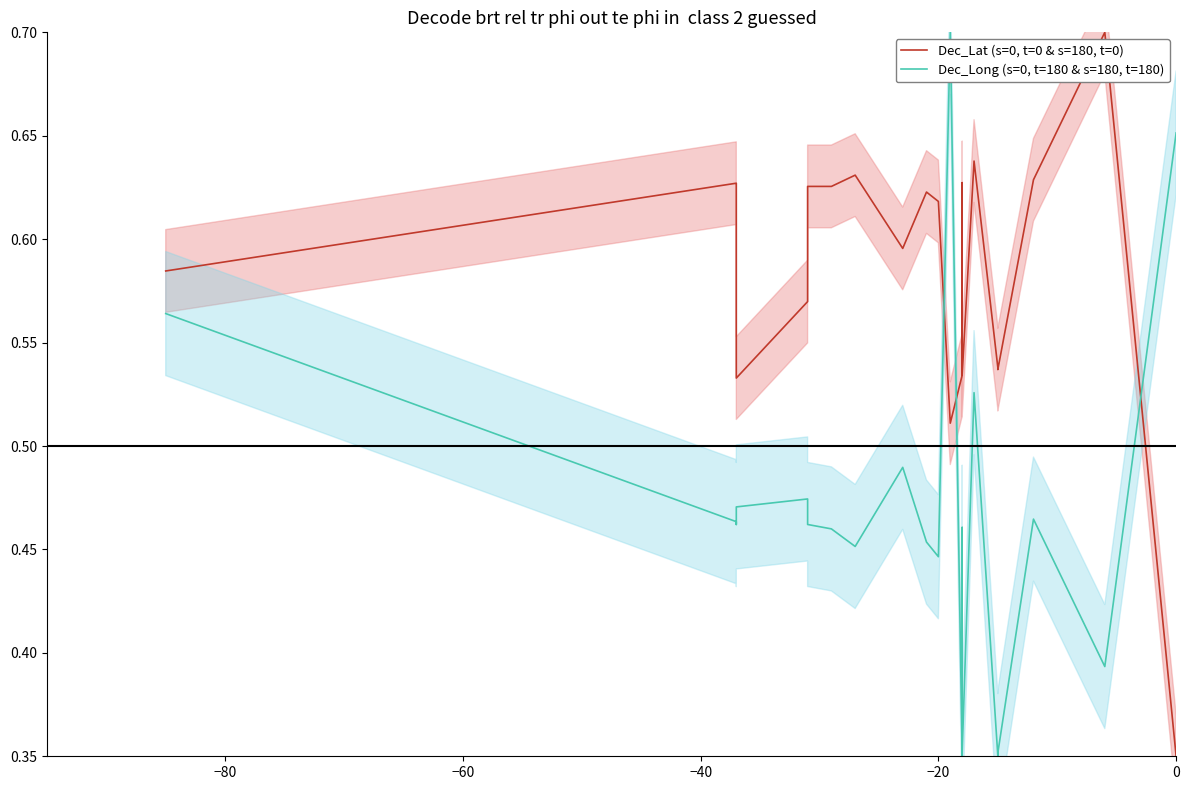

What is the difference between the maximum and minimum values in the Dec_Lat (s=0, t=0 & s=180, t=0) series?

0.3